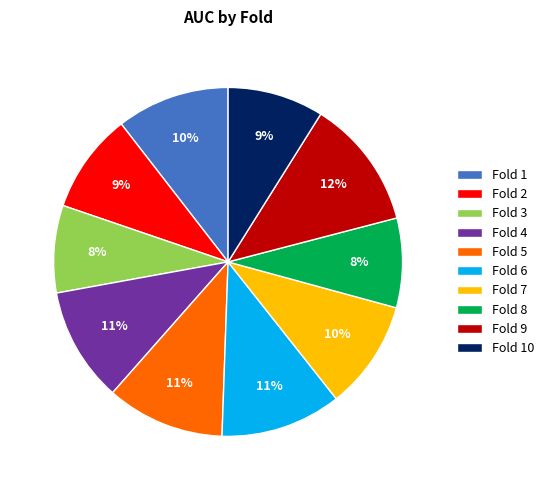

Which has a higher value, Fold 1 or Fold 8?

Fold 1